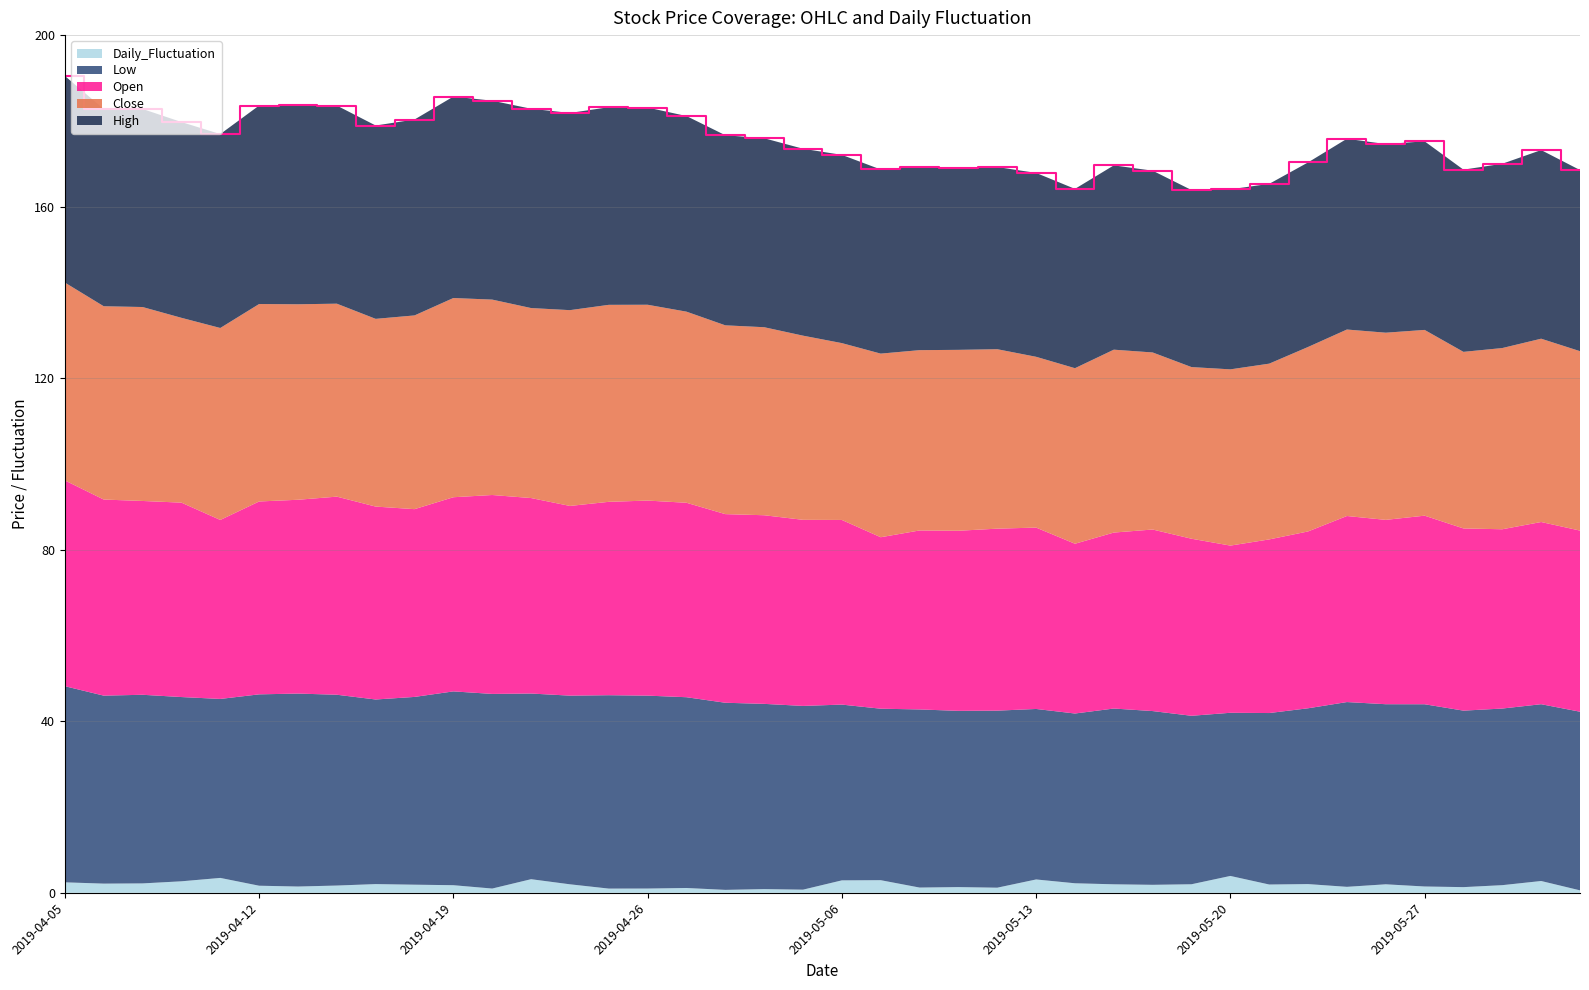

Reading left to right, transcribe all the data shown in this chart.

Close: 46.1	45.1	45.2	43.1	44.8	46.1	45.6	45.0	43.8	45.2	46.5	45.6	44.3	45.7	46.0	45.7	44.6	44.0	43.9	43.0	41.2	42.8	42.1	42.2	41.9	39.8	41.0	42.7	41.3	40.0	41.1	41.0	43.0	43.5	43.7	43.3	41.2	42.3	42.8	41.9
High: 48.2	46.0	46.2	45.7	45.2	46.3	46.5	46.2	45.1	45.7	47.0	46.4	46.5	46.0	46.1	46.0	45.6	44.3	44.1	43.6	43.9	43.0	42.8	42.5	42.5	42.9	41.8	43.0	42.4	41.3	42.0	41.9	43.0	44.5	44.0	44.0	42.5	43.0	44.0	42.2
Low: 45.8	43.9	44.0	43.0	41.8	44.6	45.0	44.5	43.1	43.8	45.2	45.4	43.3	44.0	45.1	45.0	44.5	43.6	43.2	42.9	41.0	40.0	41.5	41.1	41.3	39.8	39.6	41.0	40.5	39.3	38.1	40.0	41.0	43.1	42.0	42.5	41.2	41.2	41.2	41.7
Open: 48.0	45.7	45.2	45.4	41.8	45.0	45.2	46.2	45.0	43.8	45.3	46.4	45.6	44.2	45.1	45.5	45.4	44.0	44.0	43.4	43.1	40.0	41.8	42.0	42.5	42.3	39.6	41.0	42.4	41.3	39.0	40.5	41.2	43.4	43.0	44.0	42.5	41.8	42.5	42.2
Daily_Fluctuation: 2.5	2.1	2.2	2.7	3.5	1.7	1.5	1.7	2.0	1.9	1.8	1.0	3.2	2.0	1.0	1.0	1.1	0.7	0.9	0.7	2.9	3.0	1.2	1.3	1.2	3.1	2.2	2.0	1.9	2.0	3.9	1.9	2.0	1.4	2.0	1.5	1.3	1.8	2.8	0.6